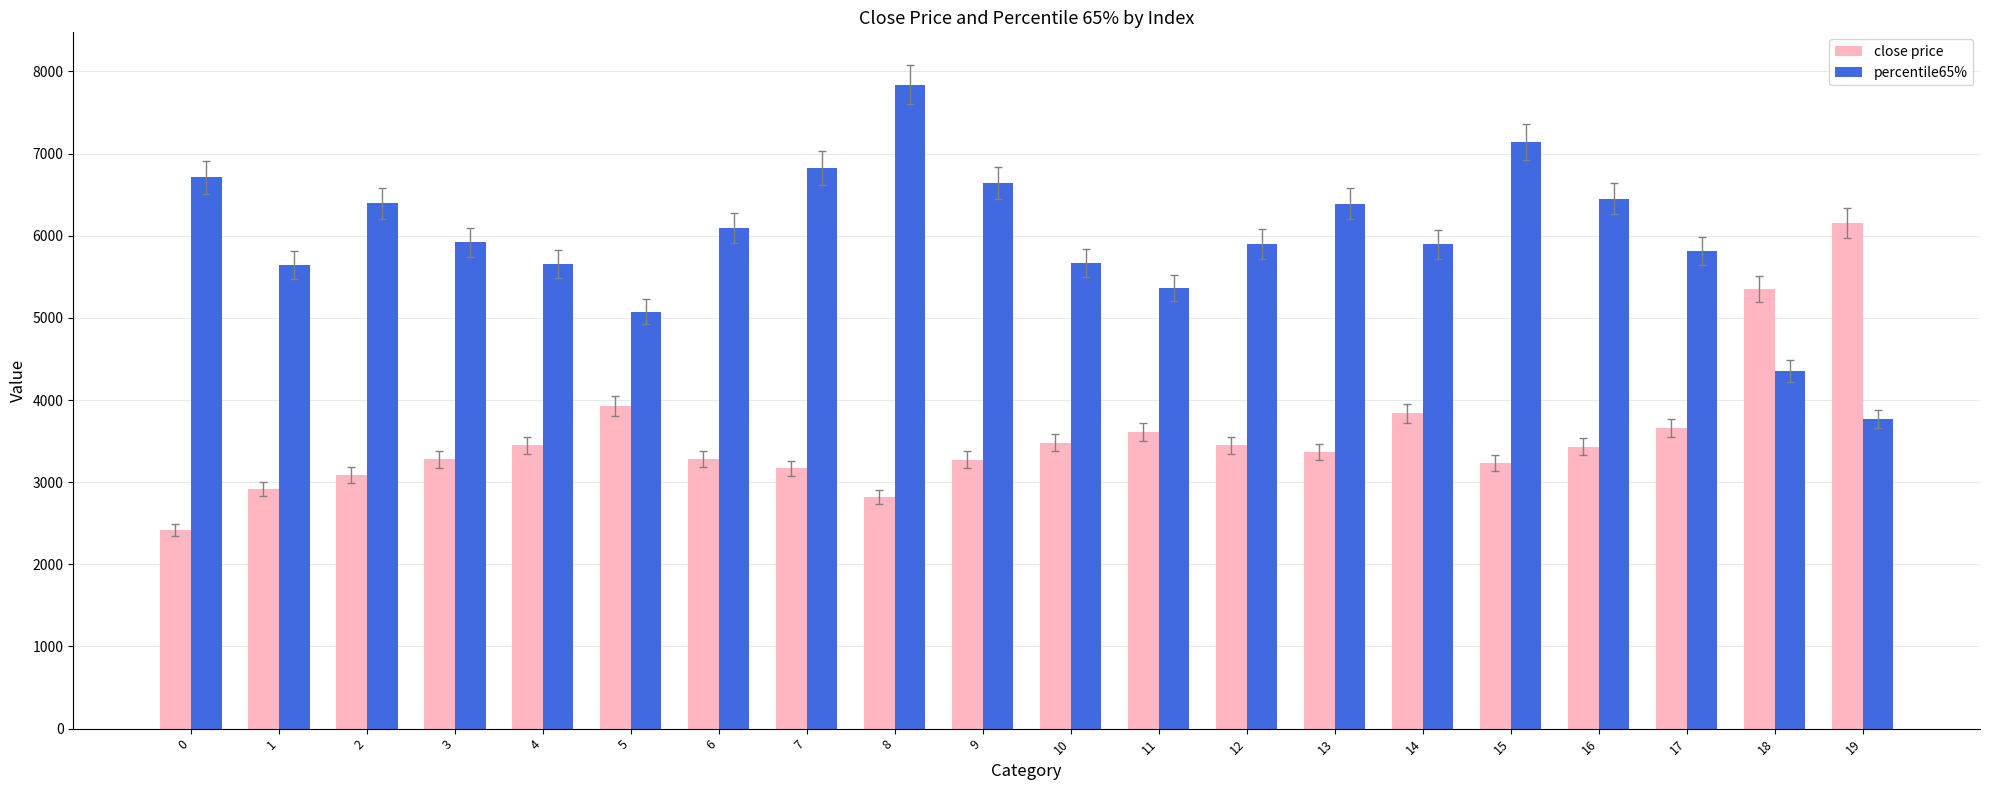

The value of percentile65% at 0 is 6714.1. True or false?

True